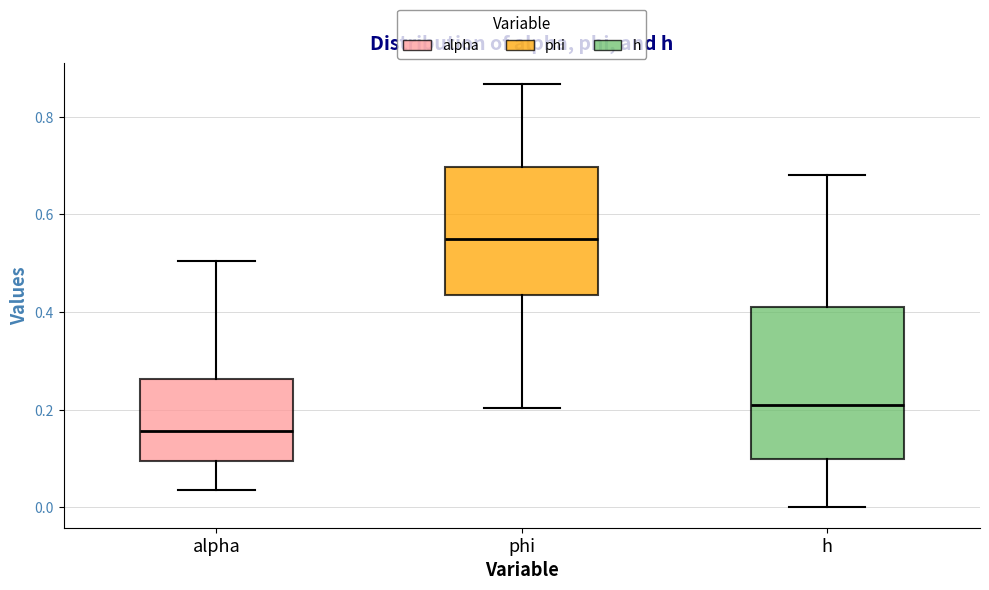

Where does the median line of the box for alpha sit on the y-axis? The values are not printed on the chart, so give them approximately, as read against the axis.

0.16